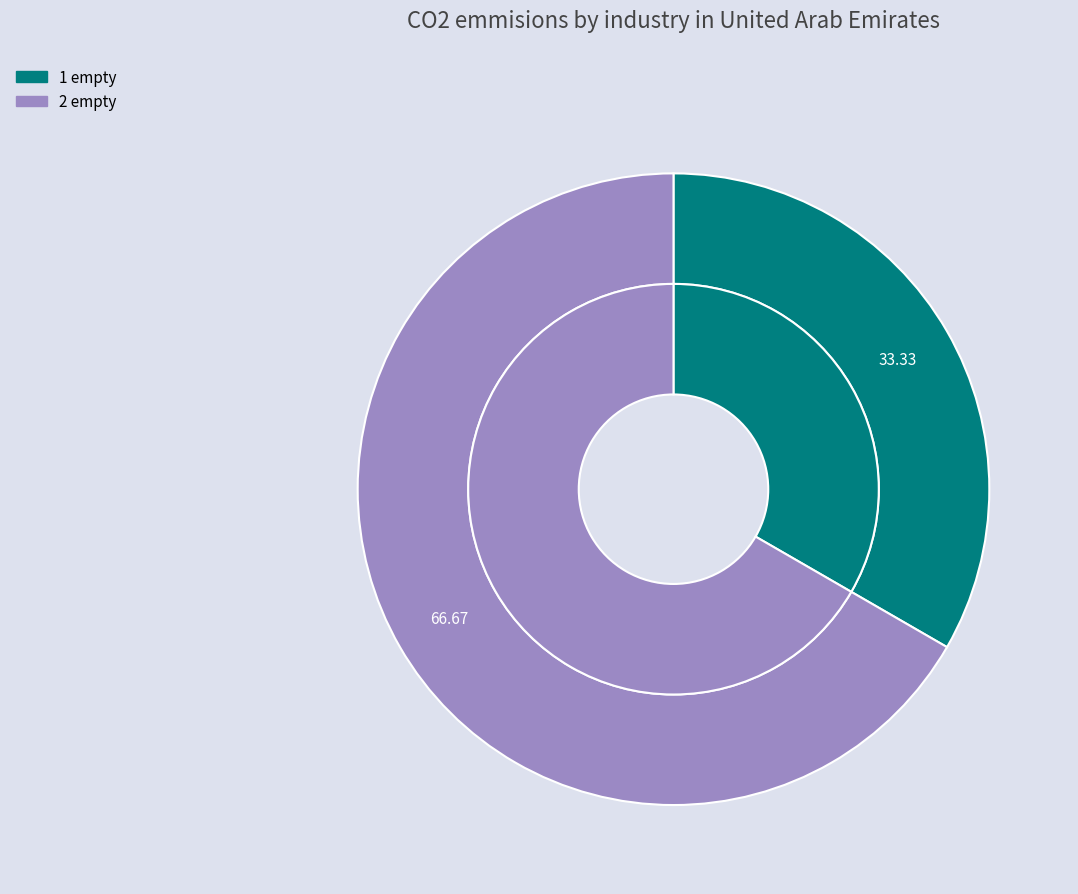

What is the largest slice in the pie chart?

2 empty